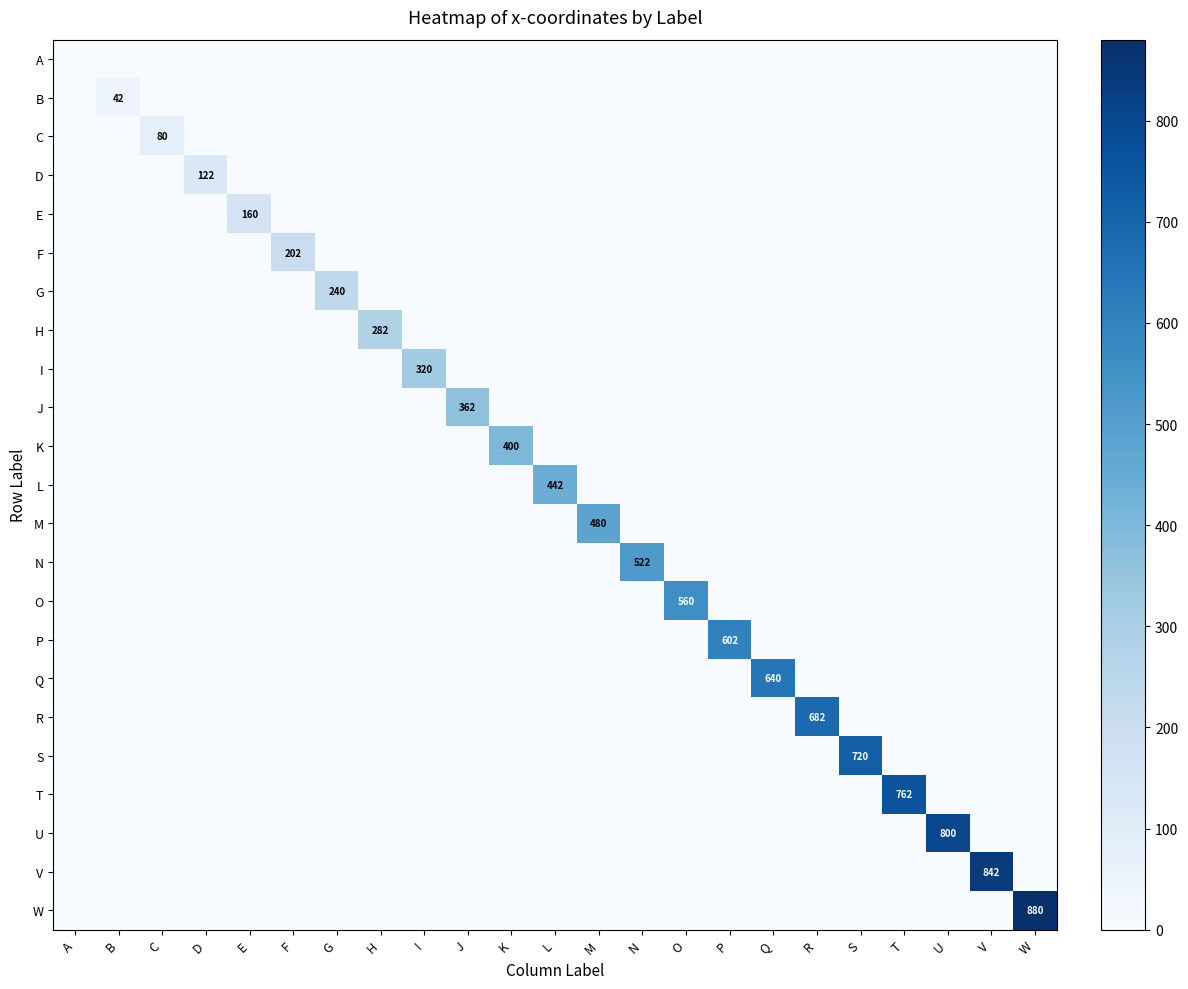

At which category is the sum across all series the highest?

W